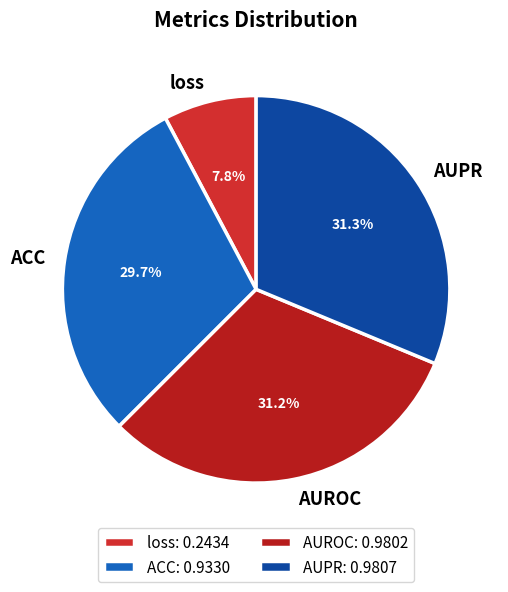

What percentage is NOT represented by loss?

92.2%